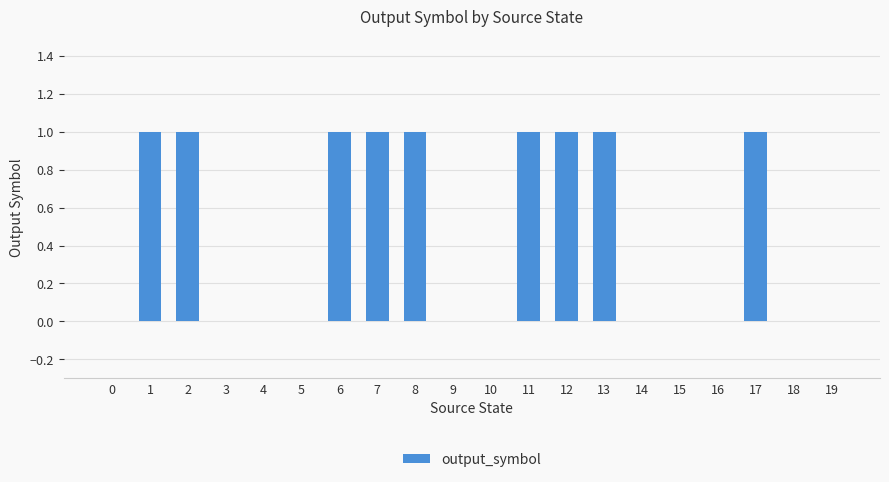

The value at 8 is 0. True or false?

False